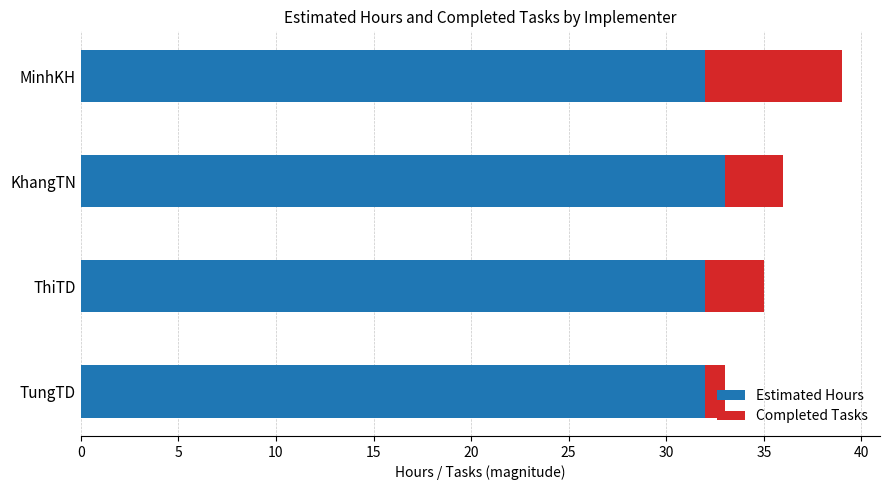

At which category is the sum across all series the highest?

MinhKH